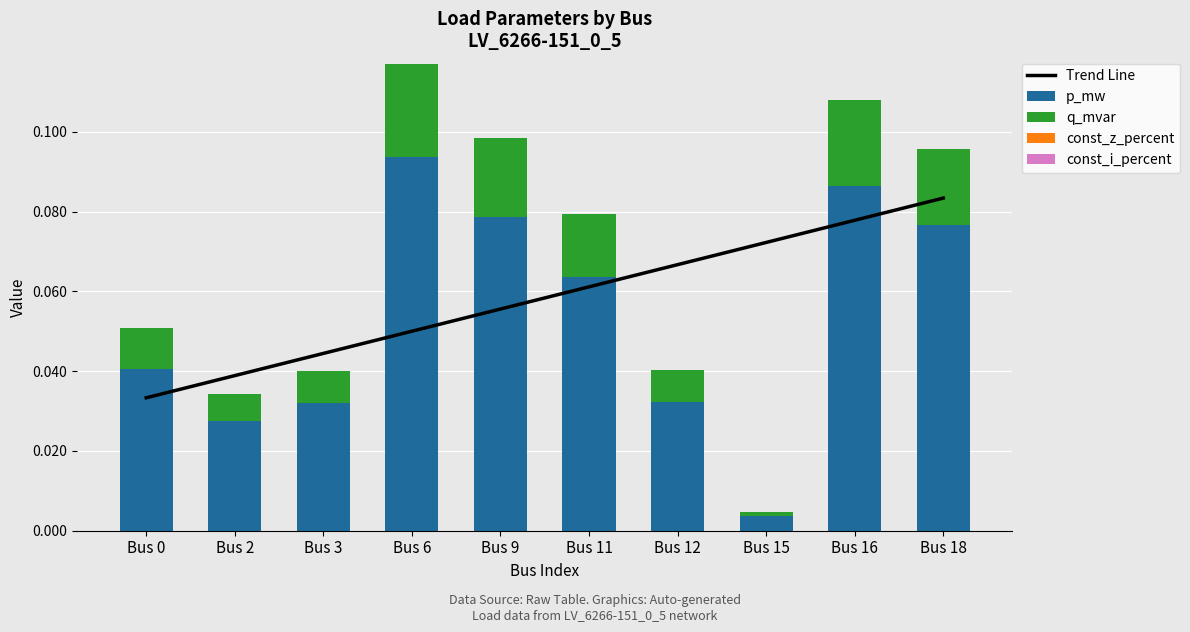

At which category is the sum across all series the highest?

Bus 16